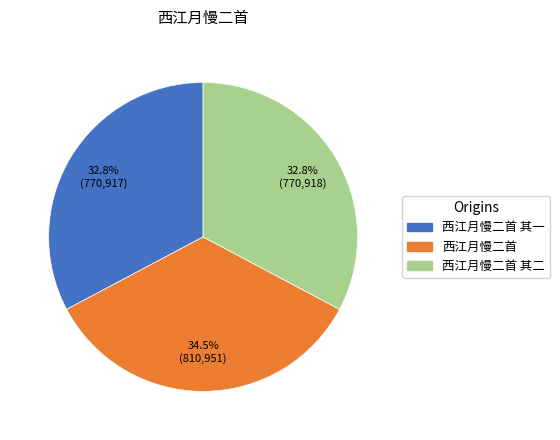

Does any single category account for the majority?

No